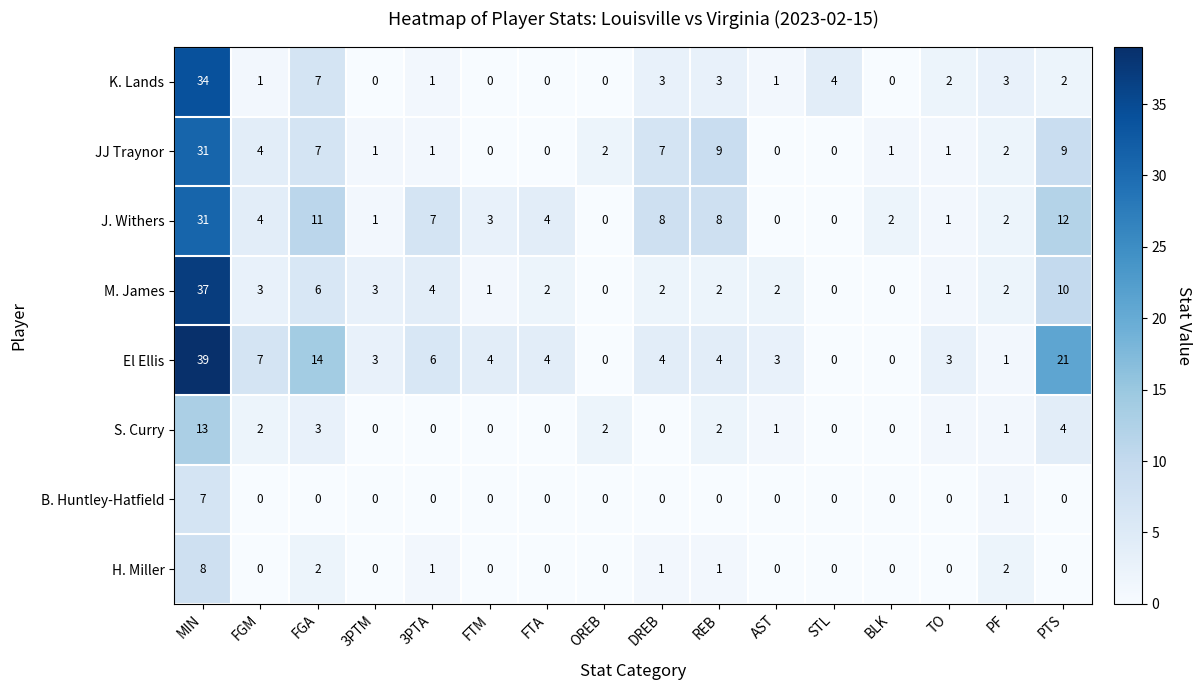

How many values in K. Lands are above zero?

11